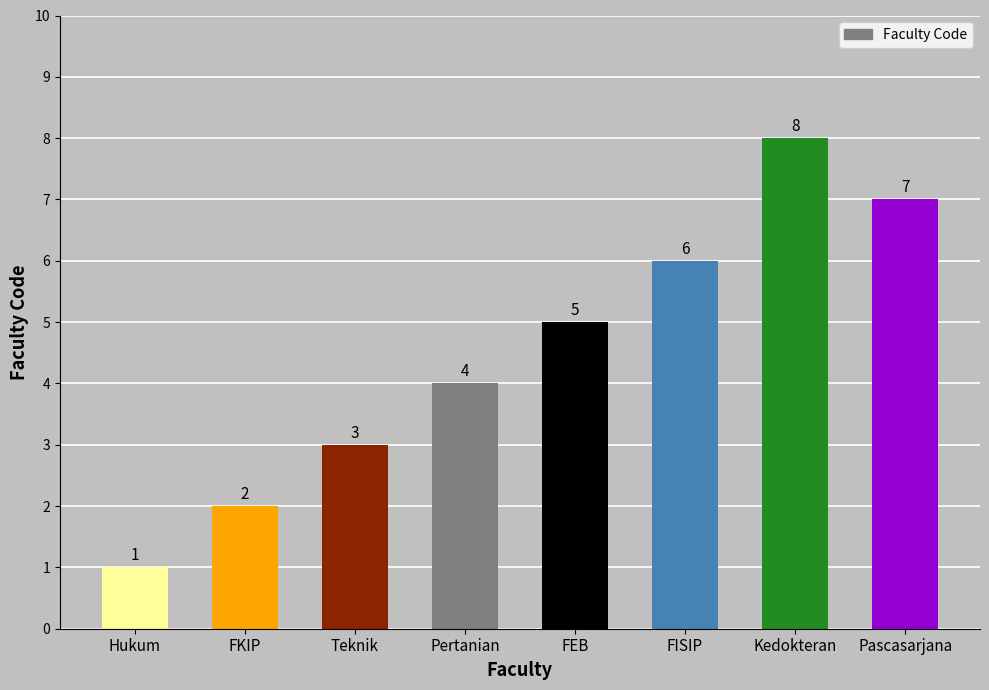

List the labels in order of value, largest first.

Kedokteran, Pascasarjana, FISIP, FEB, Pertanian, Teknik, FKIP, Hukum